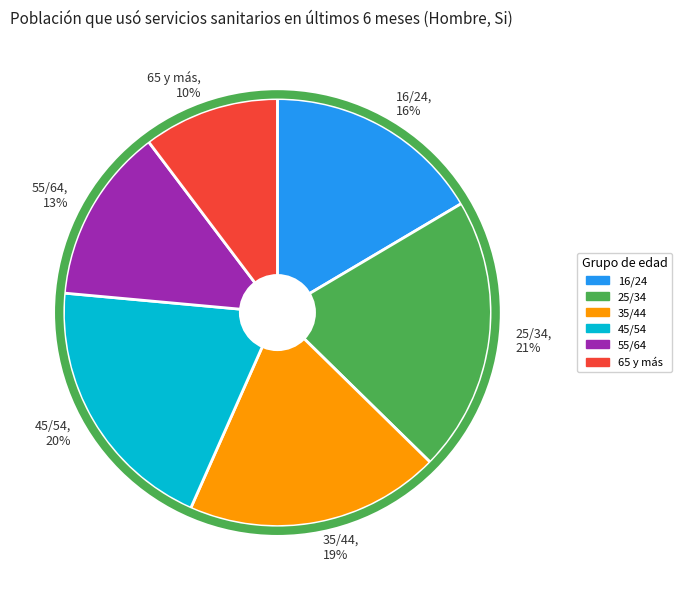

How many segments does this pie chart have?

6